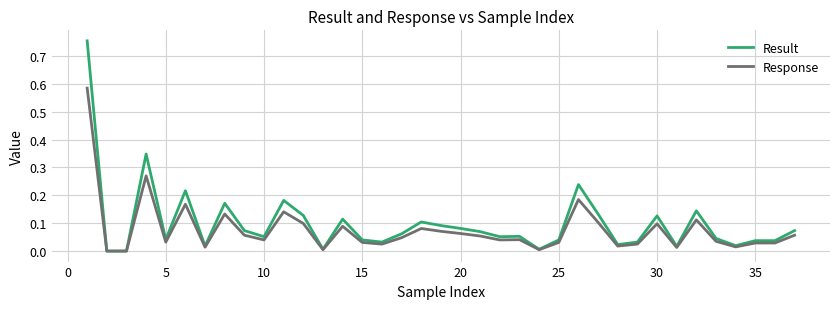

Rank the series by their maximum value, from highest to lowest.

Result, Response